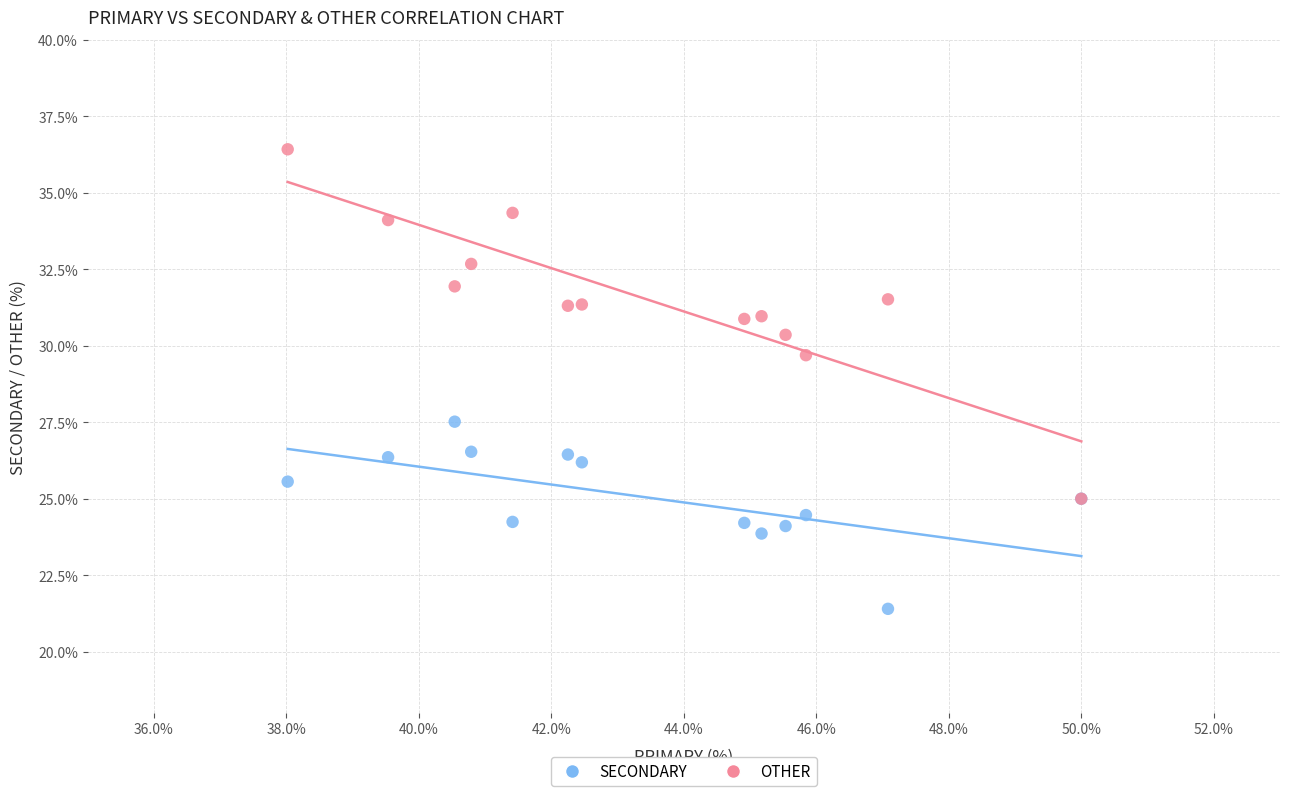

Across all series, what Y value is closest to 28?

27.5